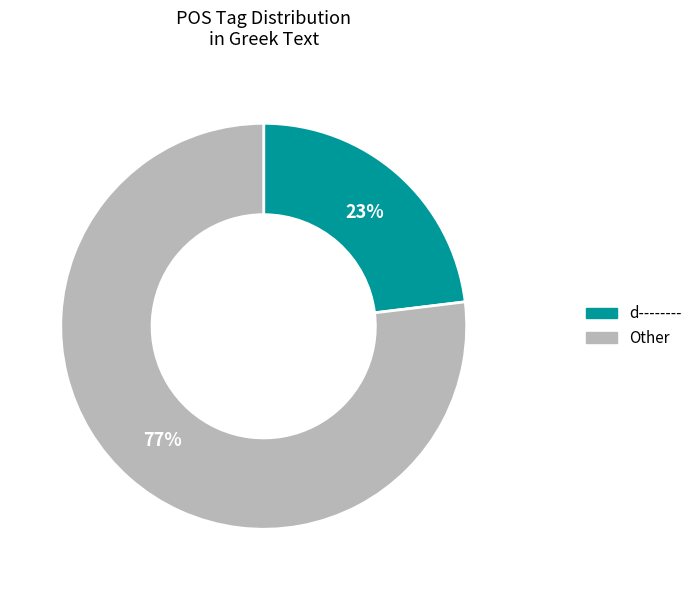

Is there any slice that represents more than half of the pie?

Yes